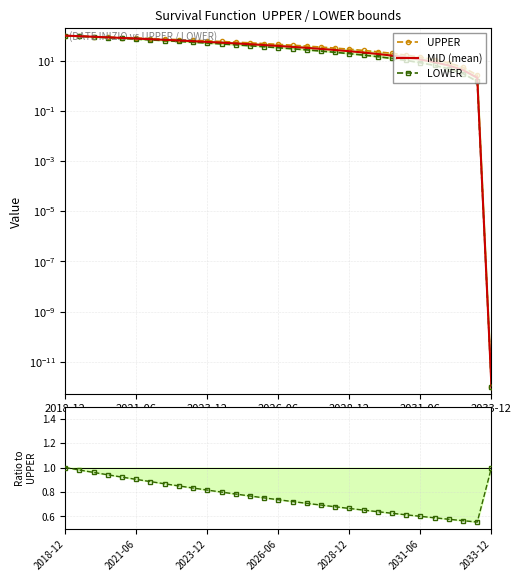

Is it true that UPPER equals 38.9 at 2033-12?

False